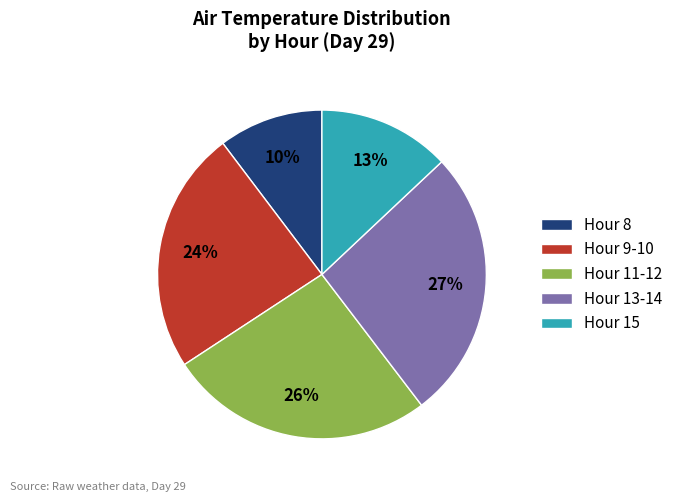

Approximately how many times larger is the value at Hour 11-12 compared to Hour 13-14?

1.0